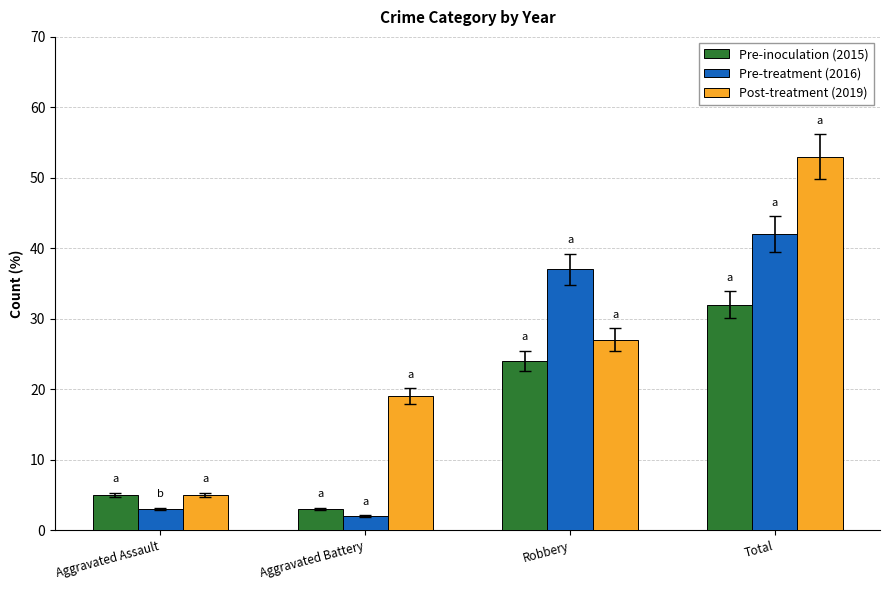

Are the bars horizontal?

No